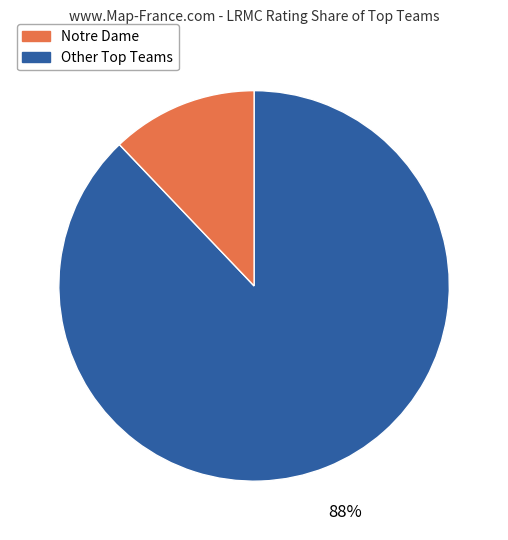

Is there any slice that represents more than half of the pie?

Yes